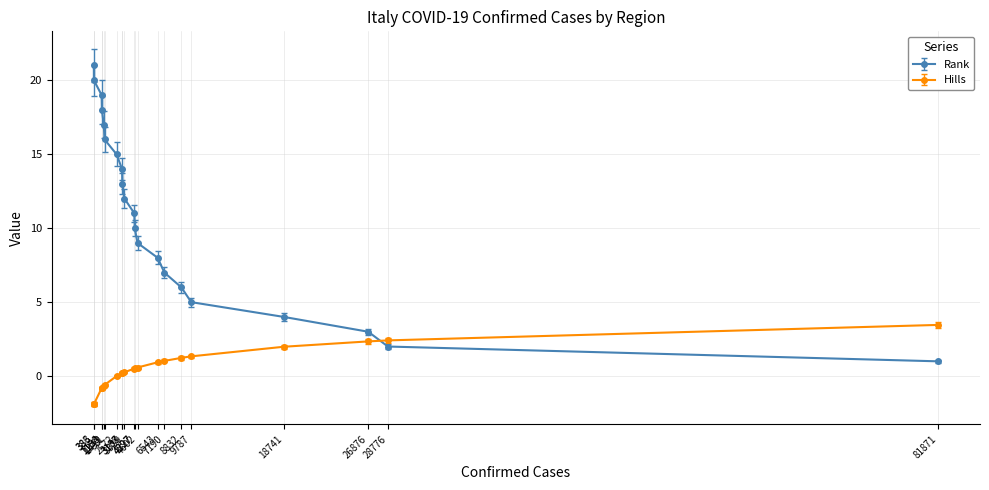

Is this an area chart (filled region under the line)?

No